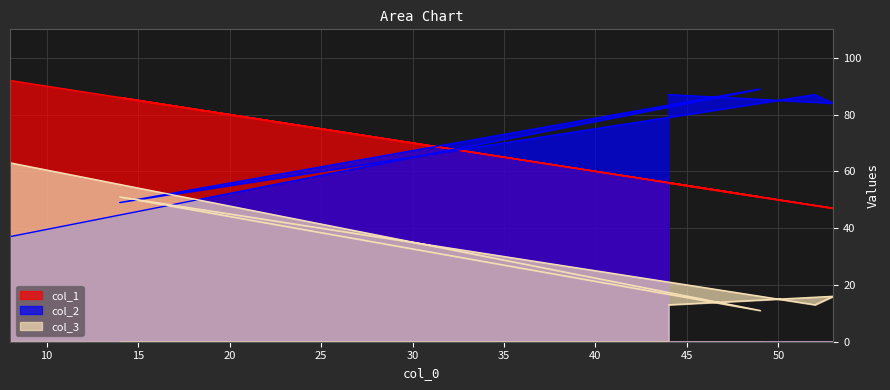

What is the difference between the highest and lowest values at 44?

74